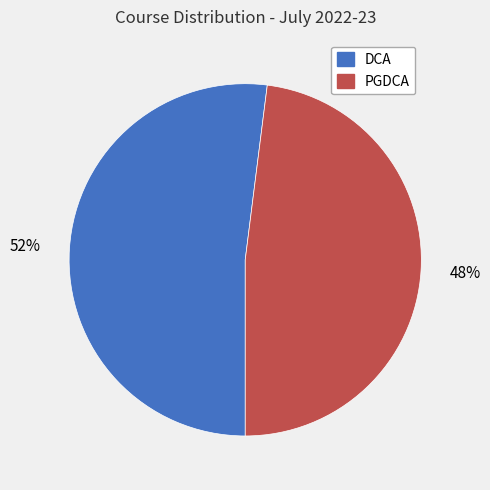

Is the sum of DCA and PGDCA greater than half?

Yes